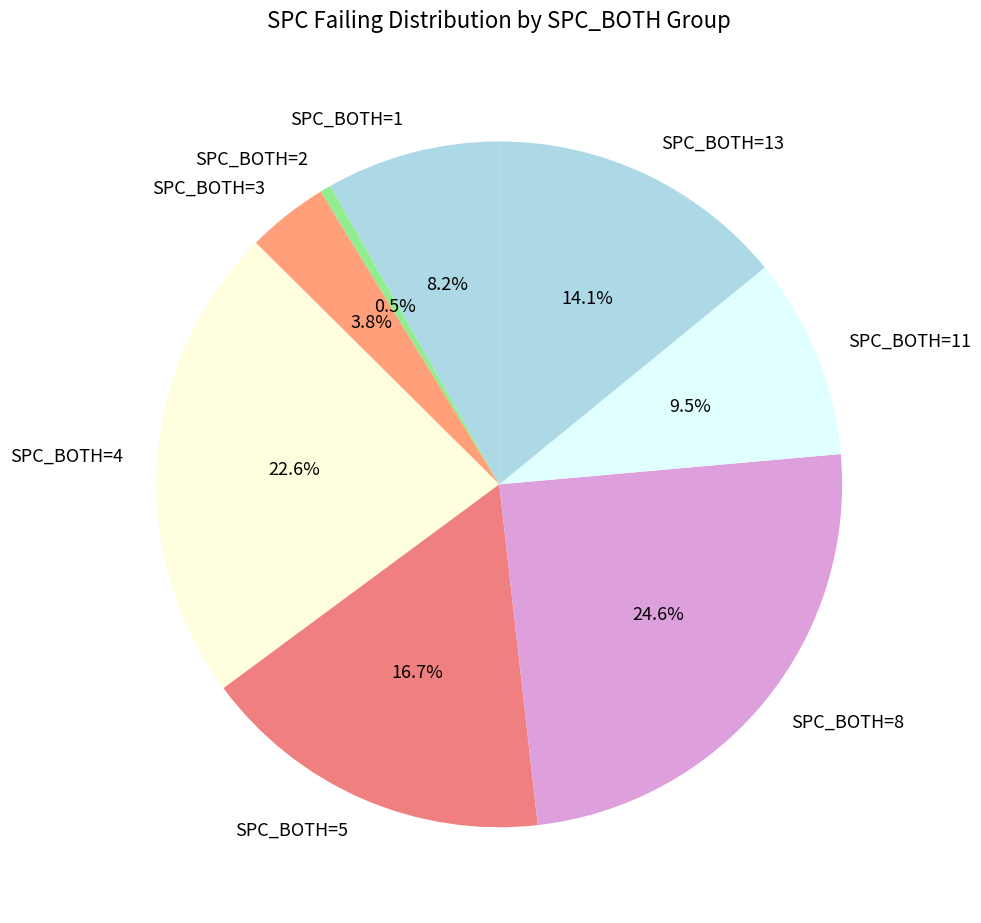

Is SPC_BOTH=11 the majority of the pie?

No